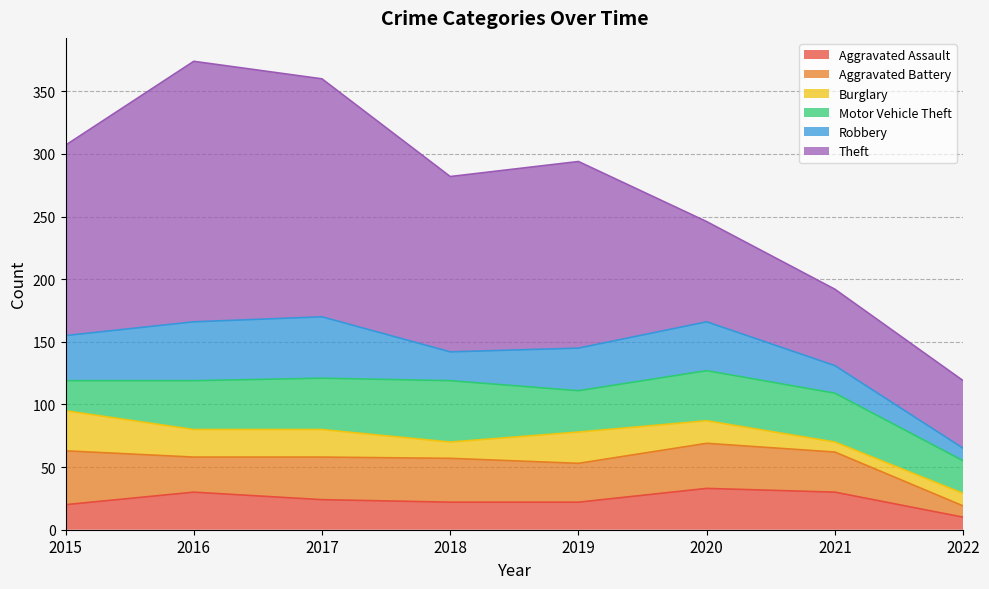

What is the highest value of the Burglary series?

32